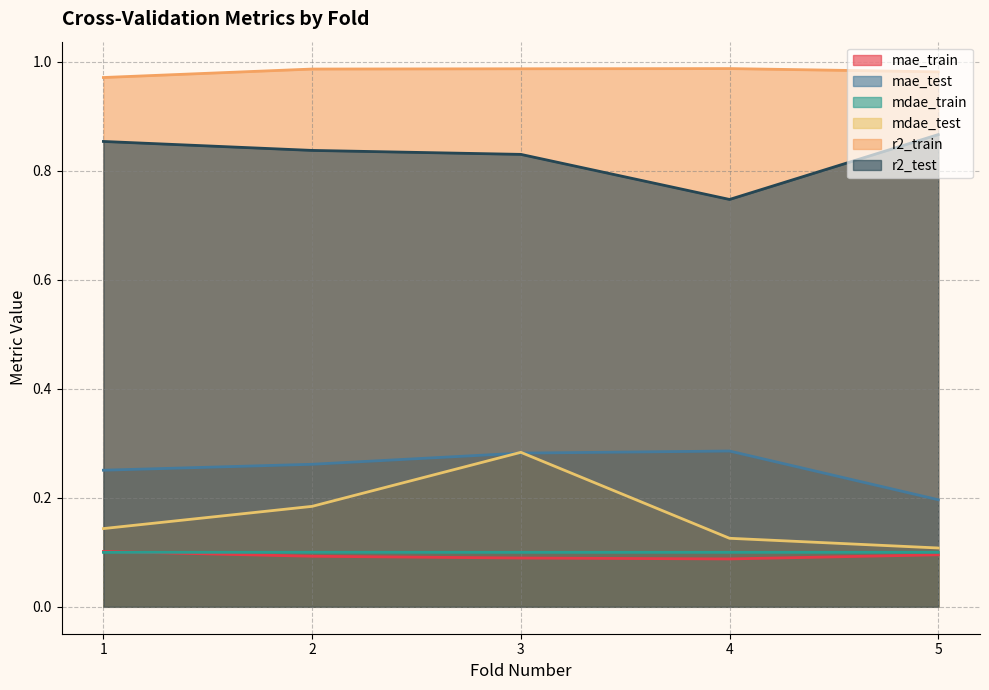

Is the value of r2_train at 4 greater than the value of mdae_train at 5?

Yes